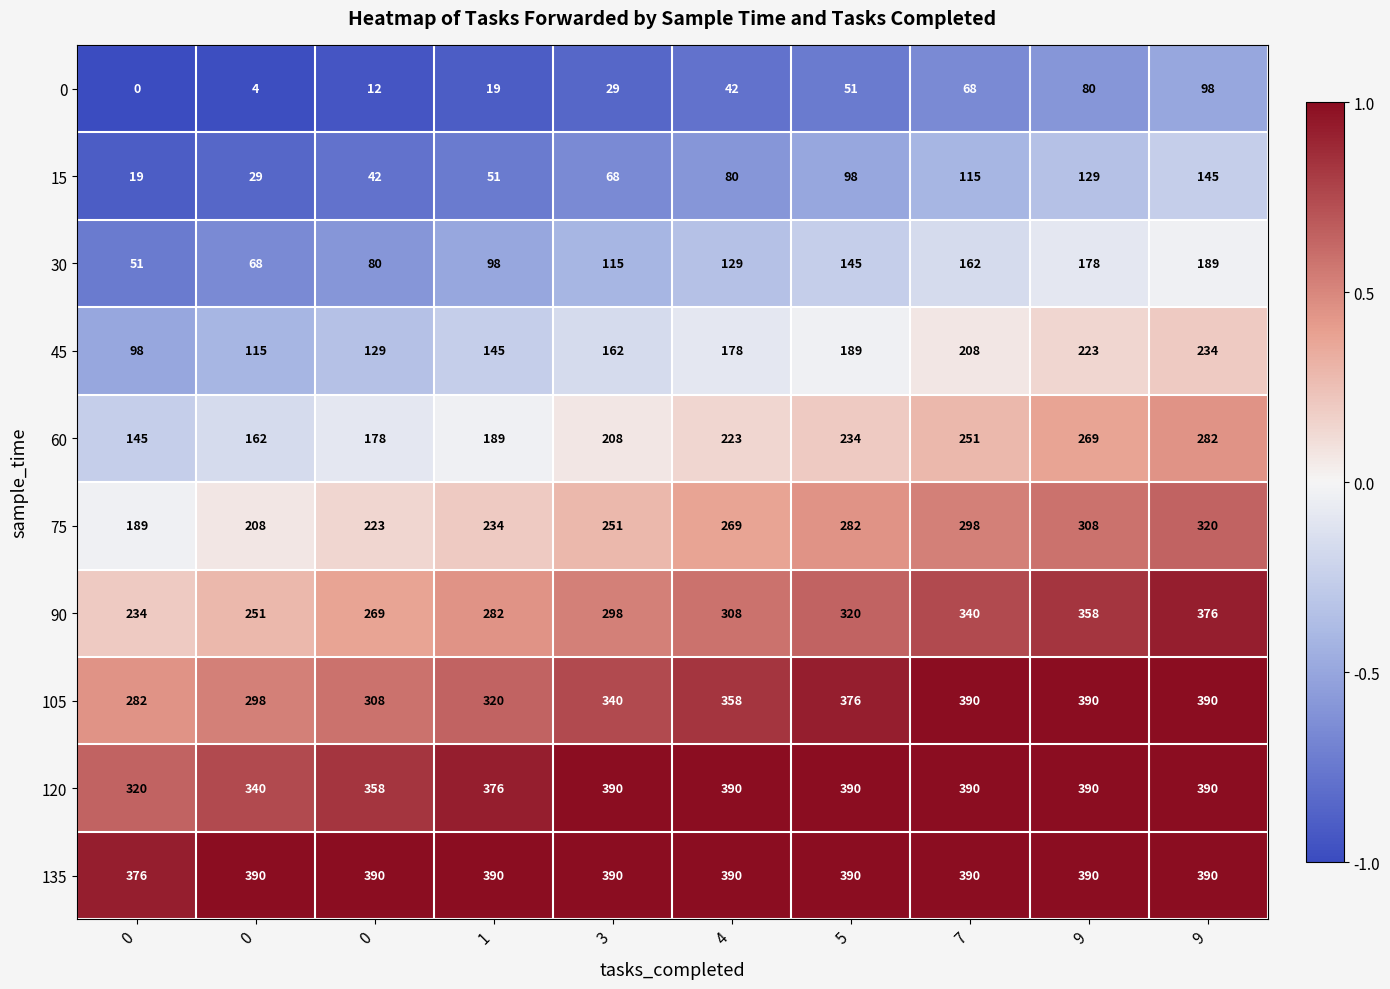

What is the smallest value displayed?

0